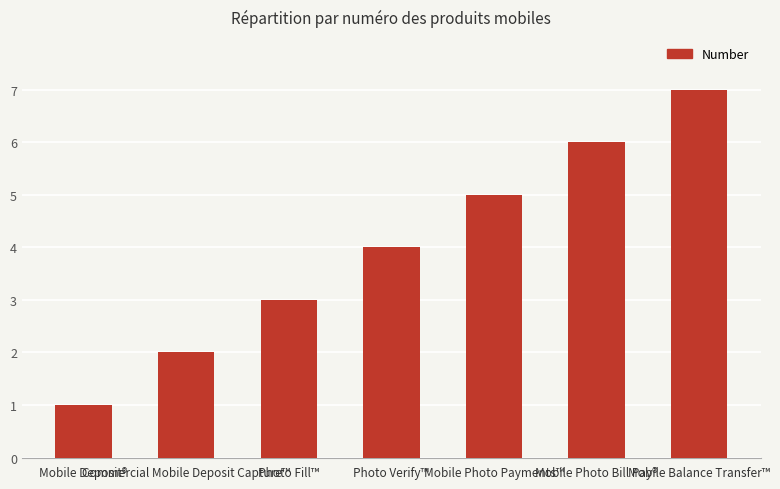

What is the sum of the values at Photo Fill™ and Mobile Photo Payments™?

8